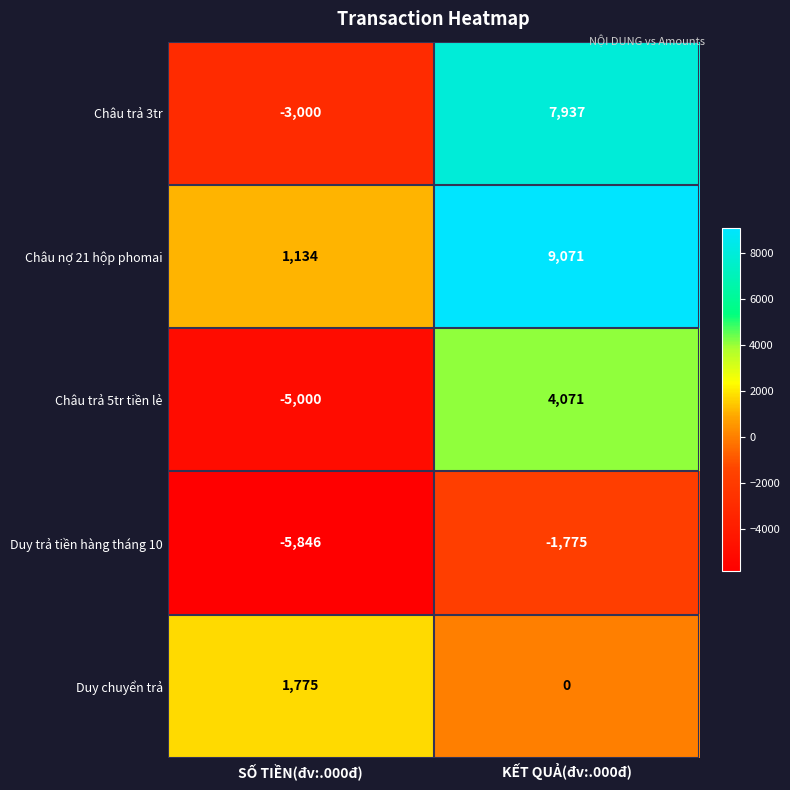

What is the spread (max minus min) of values at SỐ TIỀN(đv:.000đ)?

7621